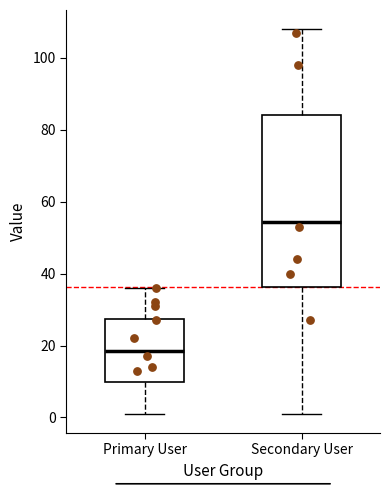

Reading left to right, transcribe this box plot: for each box, give where its median line is, the range the box spans, and where its two whiskers end, as read against the y-axis. The values are not printed on the chart, so give them approximately, as read against the axis.

Primary User: median 18, box 10 to 28, whiskers 2 to 36
Secondary User: median 54, box 36 to 84, whiskers 2 to 108